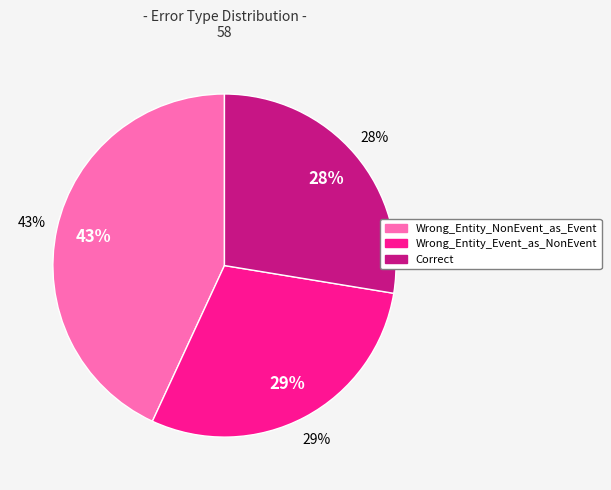

Which has a higher value, Correct or Wrong_Entity_Event_as_NonEvent?

Wrong_Entity_Event_as_NonEvent